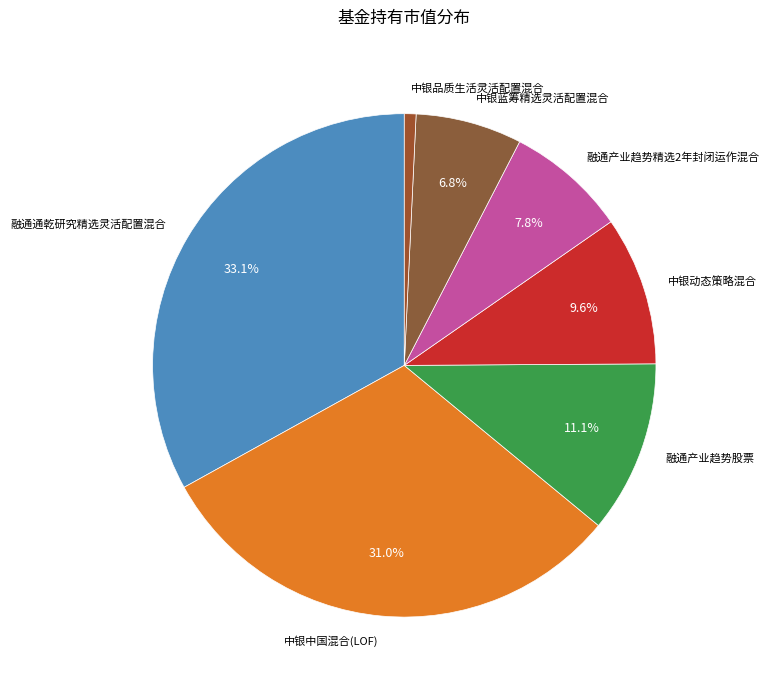

Which slice is the smallest?

中银品质生活灵活配置混合